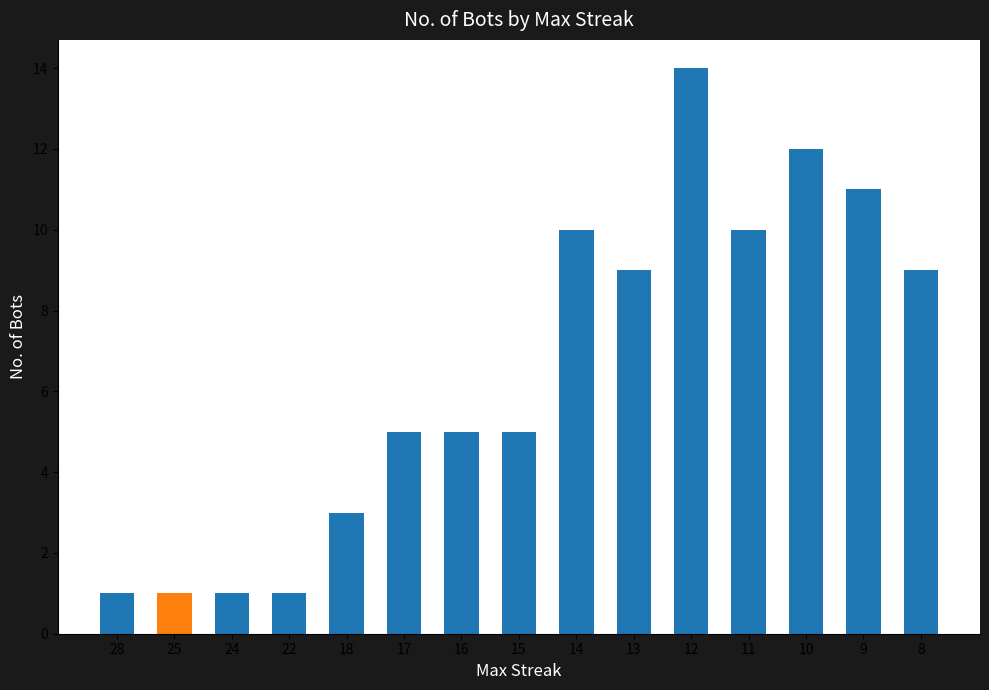

What is the sum of all values?

97